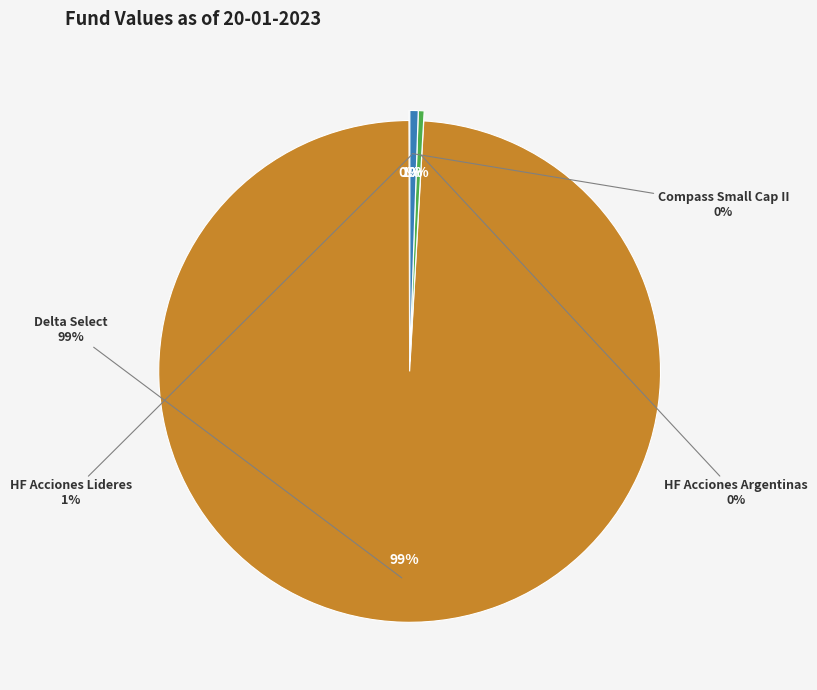

To the nearest percent, what is the difference between the largest and smallest slice percentages?

99%